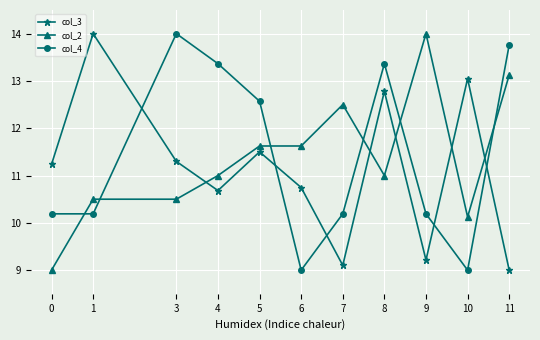

The col_2 series shows 6.0 at 11. True or false?

False